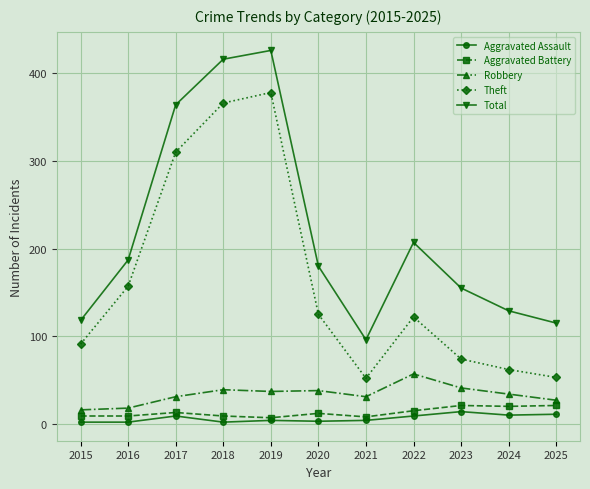

The Aggravated Battery series shows 8 at 2021. True or false?

True